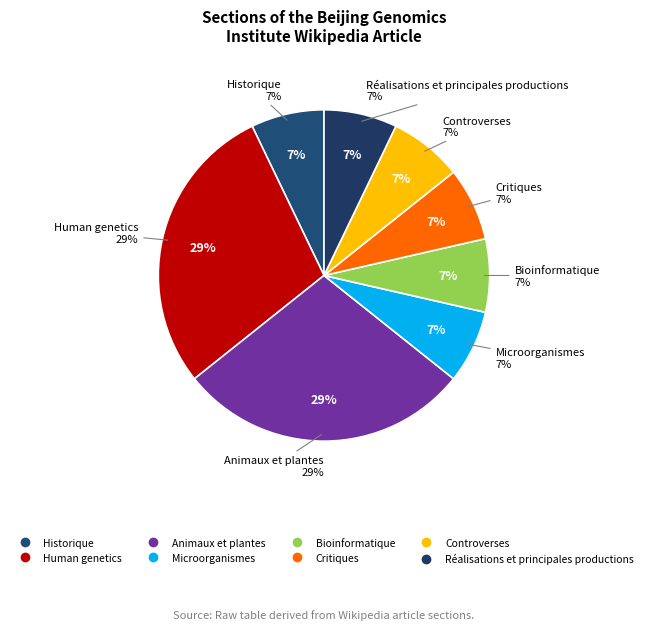

How many slices are in this pie chart?

8